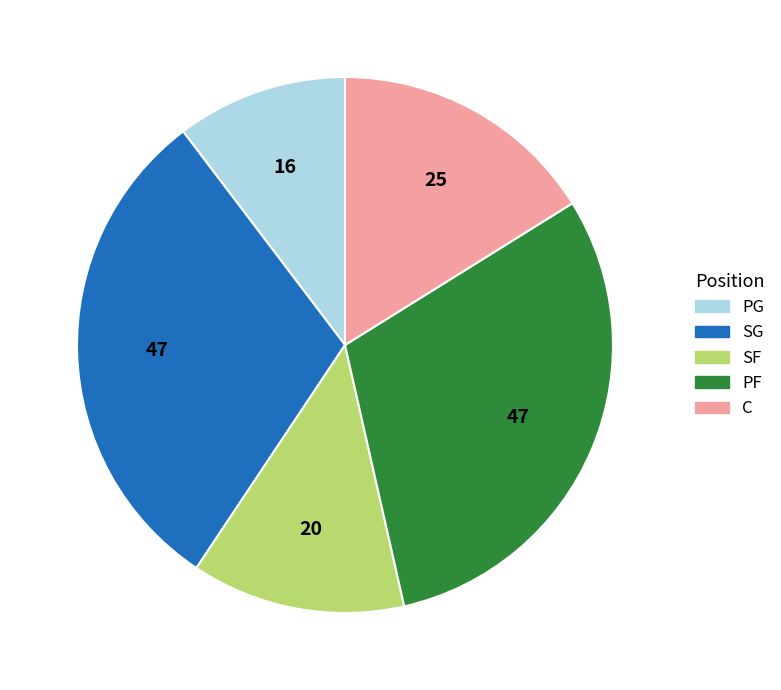

Is it true that SG is 30% of the pie?

True